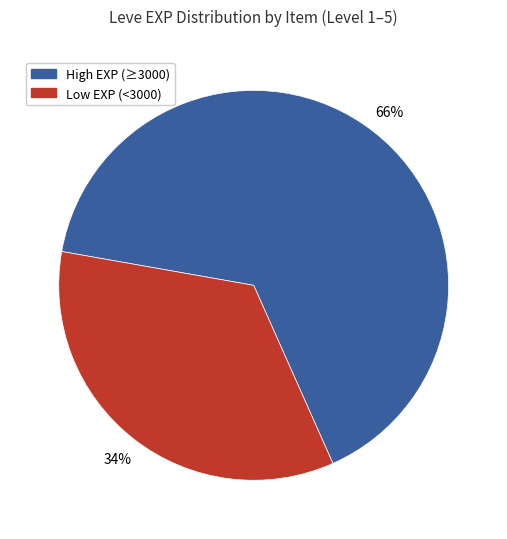

To the nearest percent, what is the average slice percentage?

50%